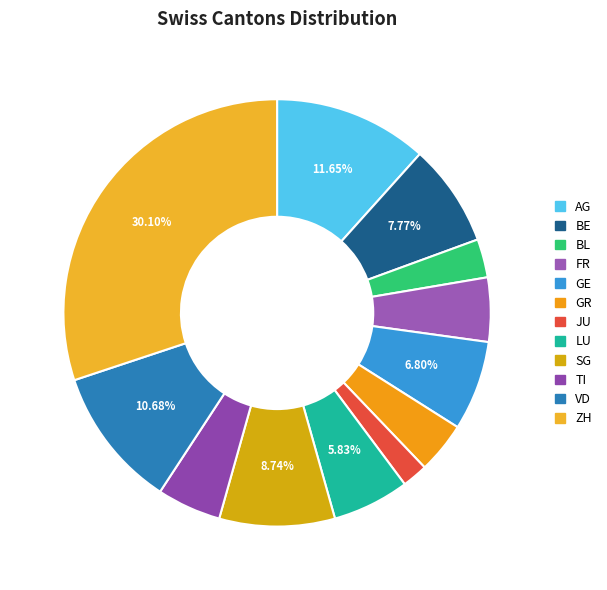

To the nearest percent, what percentage of the pie is SG?

9%